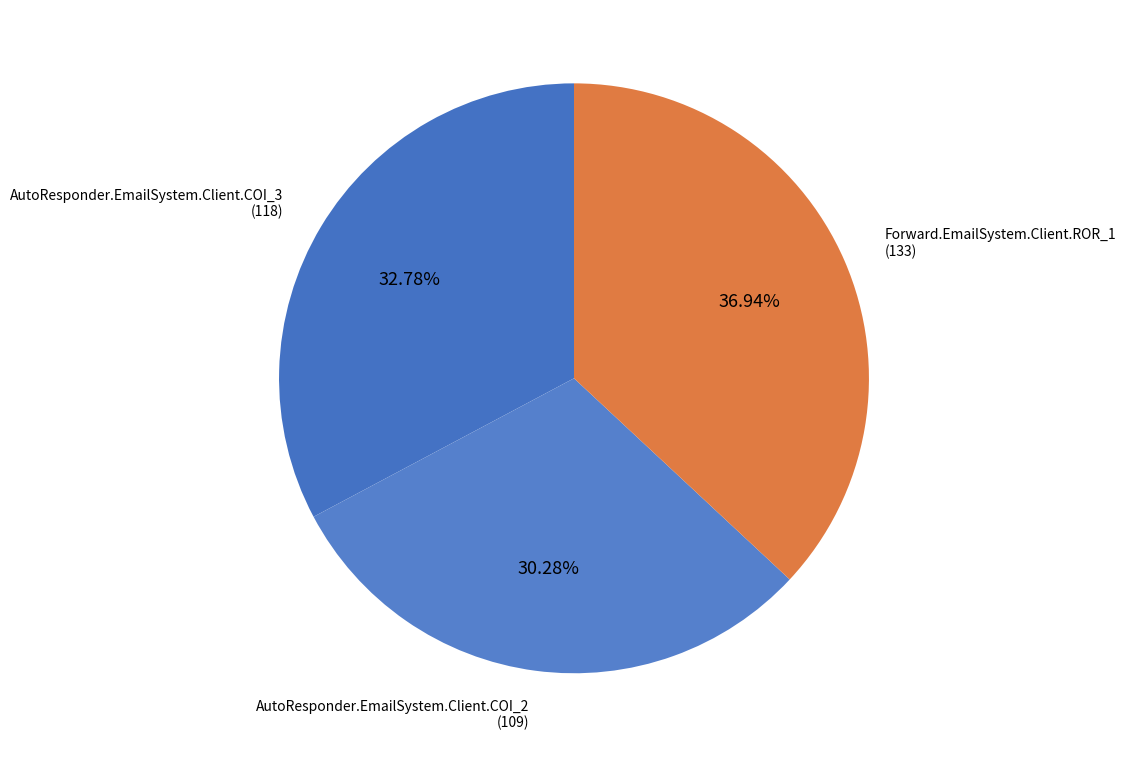

Which slice is the smallest?

AutoResponder.EmailSystem.Client.COI_2